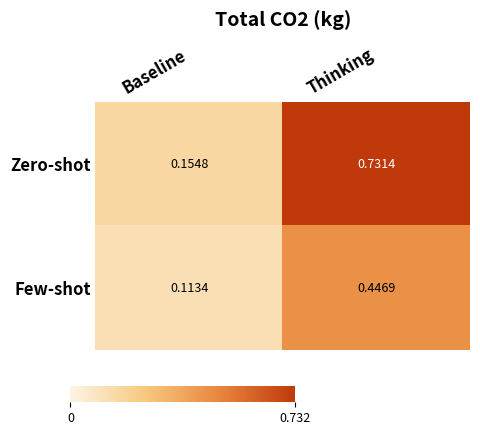

Rank the series by their average value, from lowest to highest.

Few-shot, Zero-shot